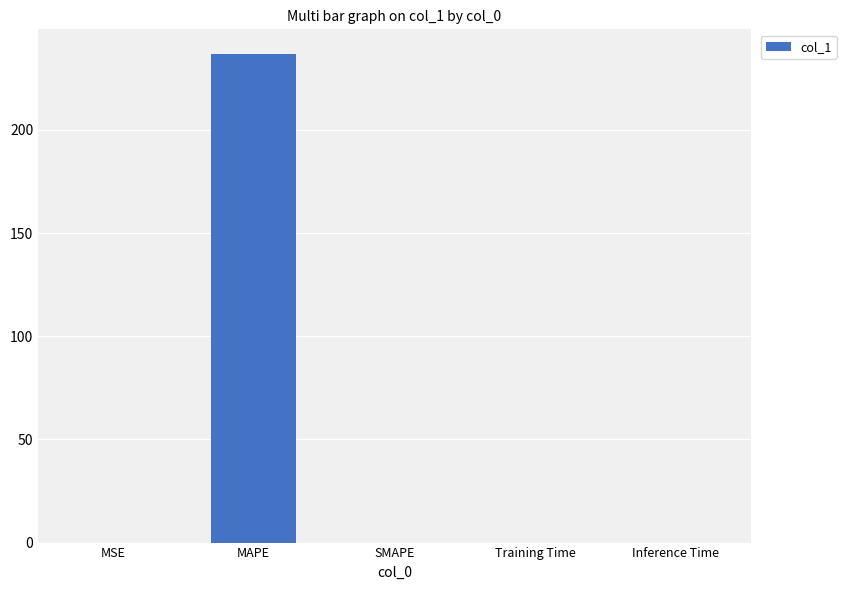

Are the bars grouped side by side (vs. stacked)?

No